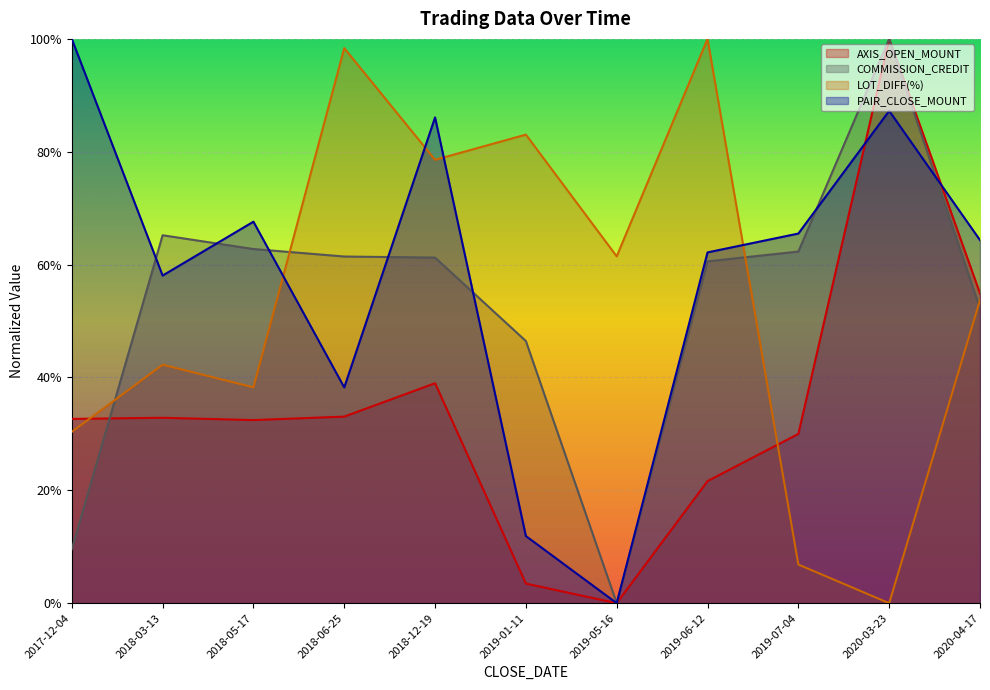

The value of LOT_DIFF(%) at 2019-06-12 is 1.0. True or false?

True